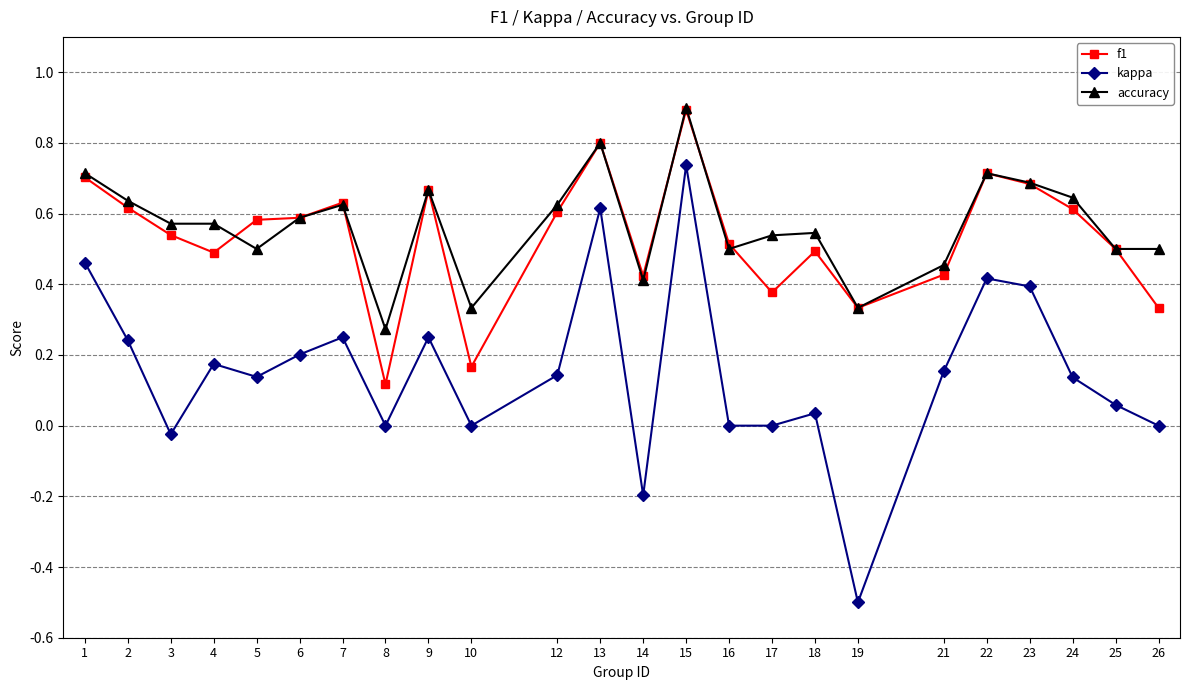

True or false: kappa and accuracy cross at least once.

False